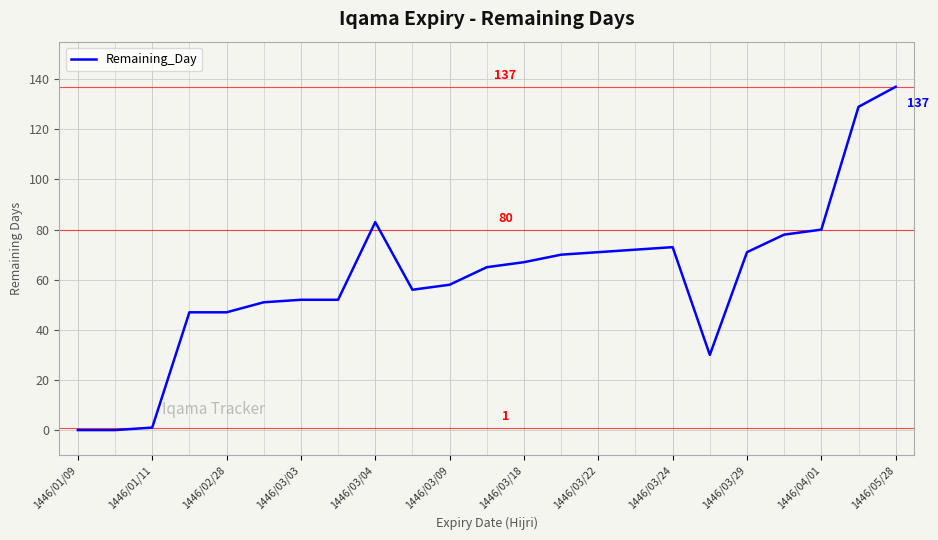

What is the greatest value displayed?

137